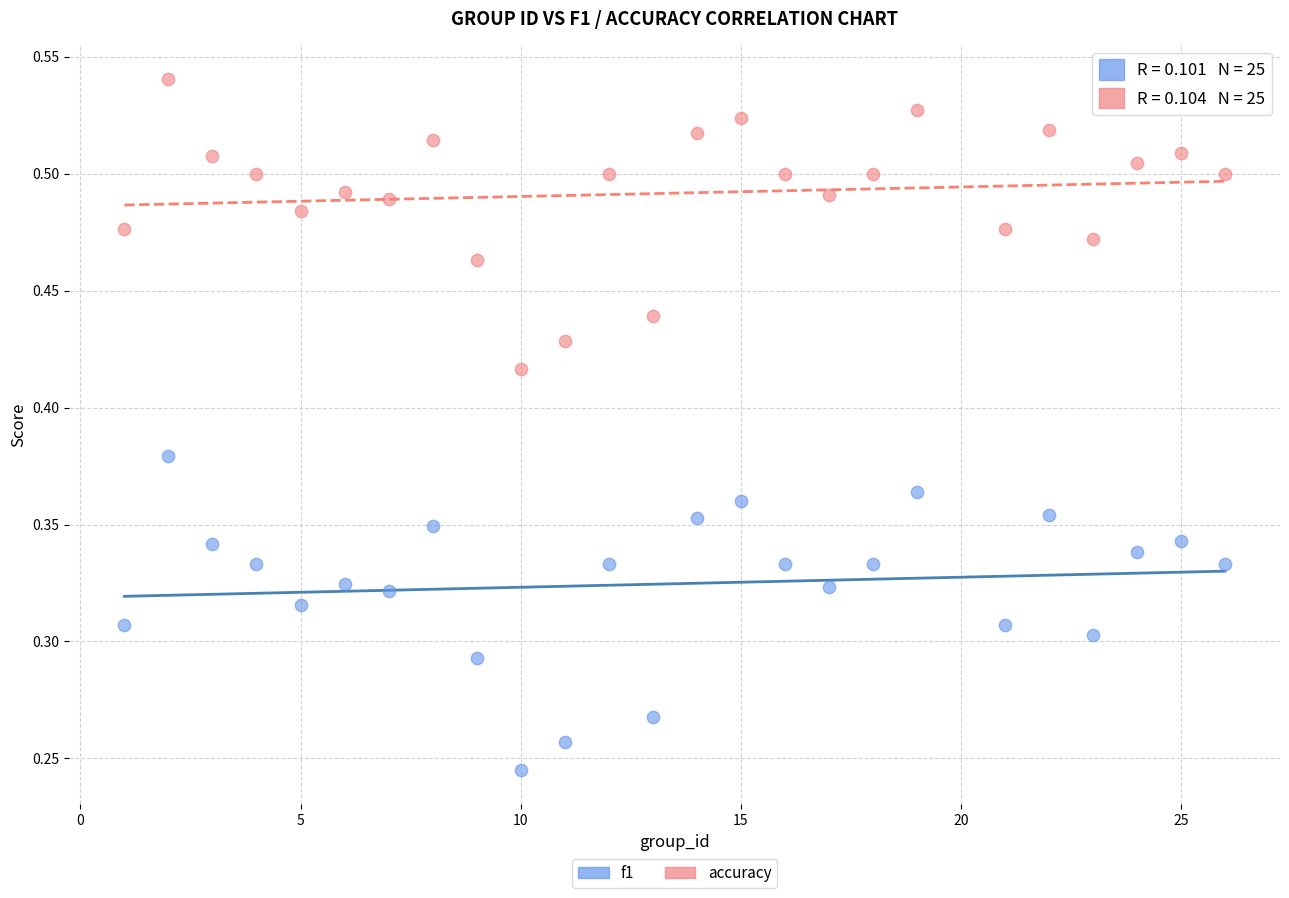

Which series reaches the maximum Y coordinate?

accuracy